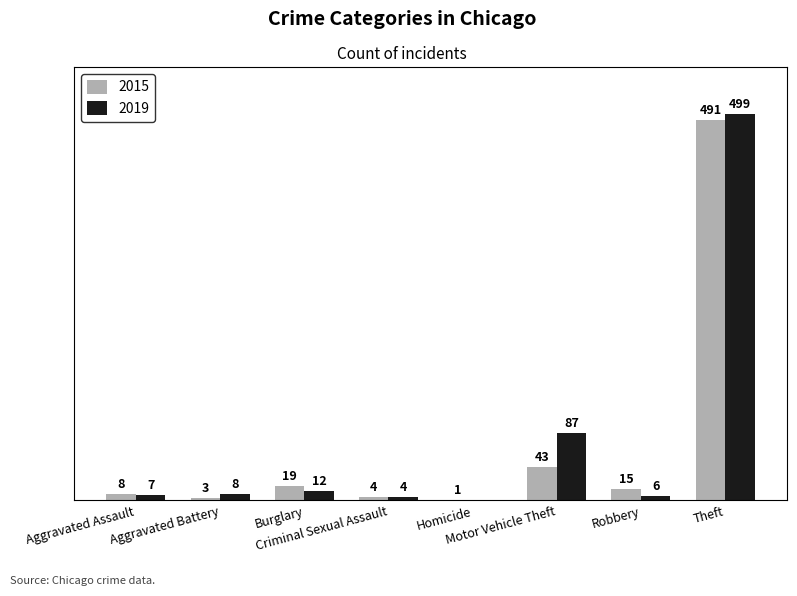

Reading left to right, extract all data points from this chart.

2015: Aggravated Assault=8	Aggravated Battery=3	Burglary=19	Criminal Sexual Assault=4	Homicide=1	Motor Vehicle Theft=43	Robbery=15	Theft=491
2019: Aggravated Assault=7	Aggravated Battery=8	Burglary=12	Criminal Sexual Assault=4	Homicide=0	Motor Vehicle Theft=87	Robbery=6	Theft=499